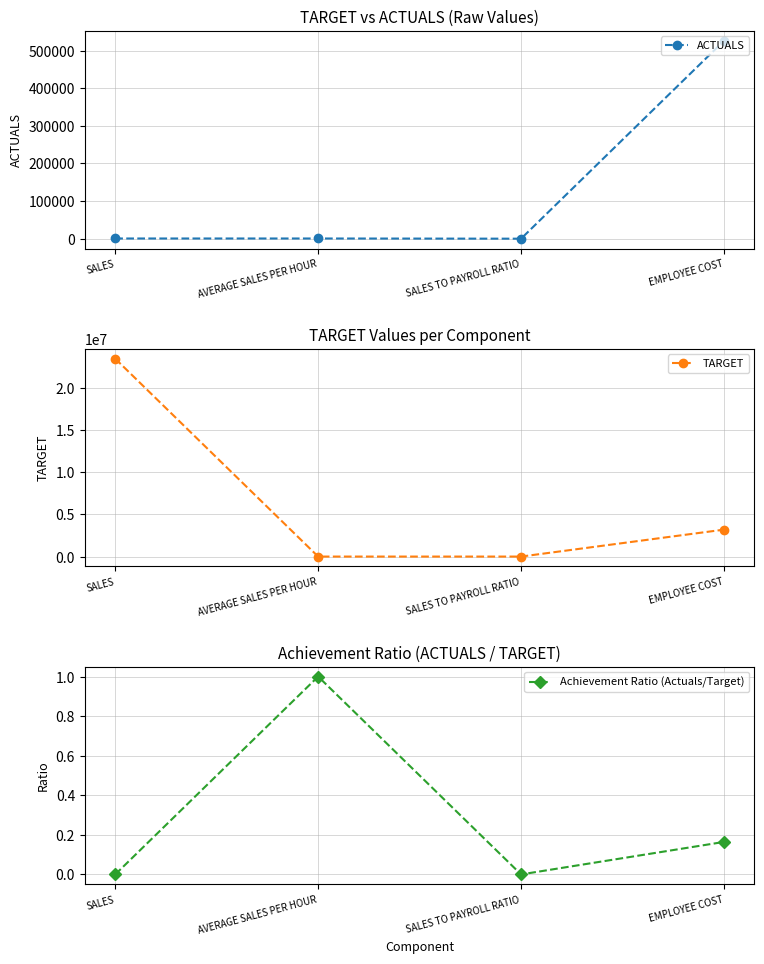

What is the difference between the maximum and minimum values in the Achievement Ratio (Actuals/Target) series?

1.0